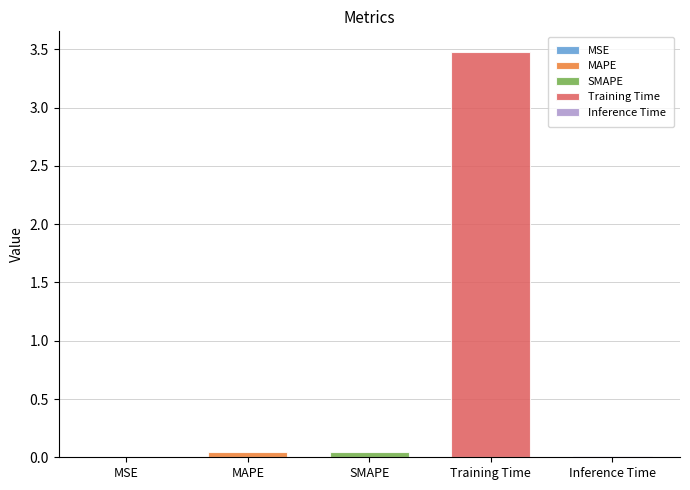

Reading left to right, transcribe all the data shown in this chart.

0.0	0.0	0.0	3.5	0.0